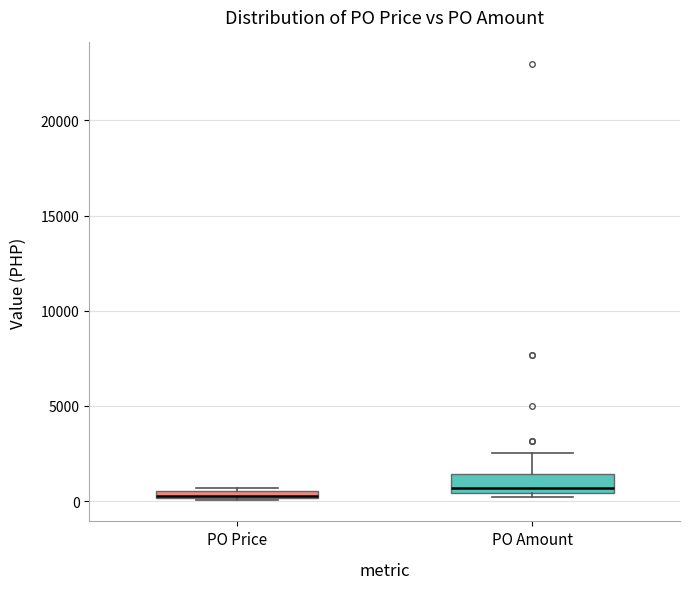

Which box is the tallest, from its lower edge to its upper edge?

PO Amount